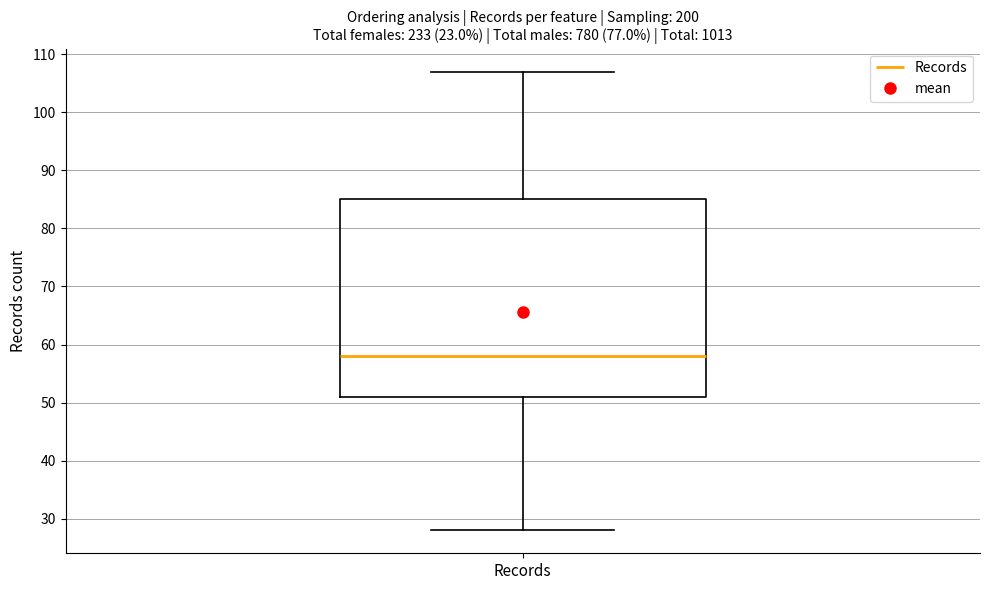

Read this box plot against the y-axis: the position of the median line, the range covered by the box, and the ends of both whiskers. The values are not printed on the chart, so give them approximately, as read against the axis.

median 58, box 51 to 85, whiskers 28 to 107